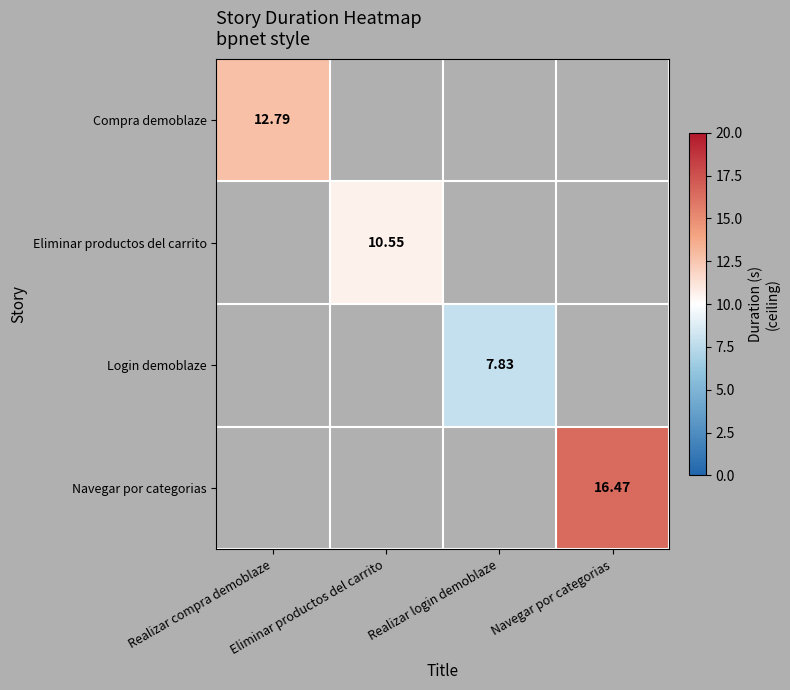

Is the value of Navegar por categorias at Realizar login demoblaze greater than the value of Login demoblaze at Realizar login demoblaze?

Yes